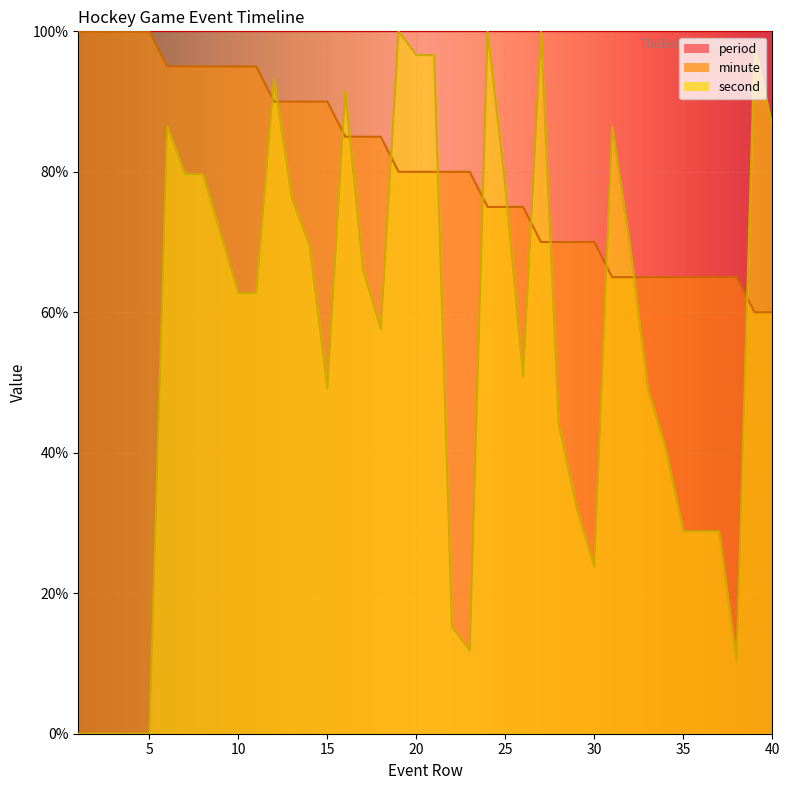

Which series changed the most between 4 and 8?

second